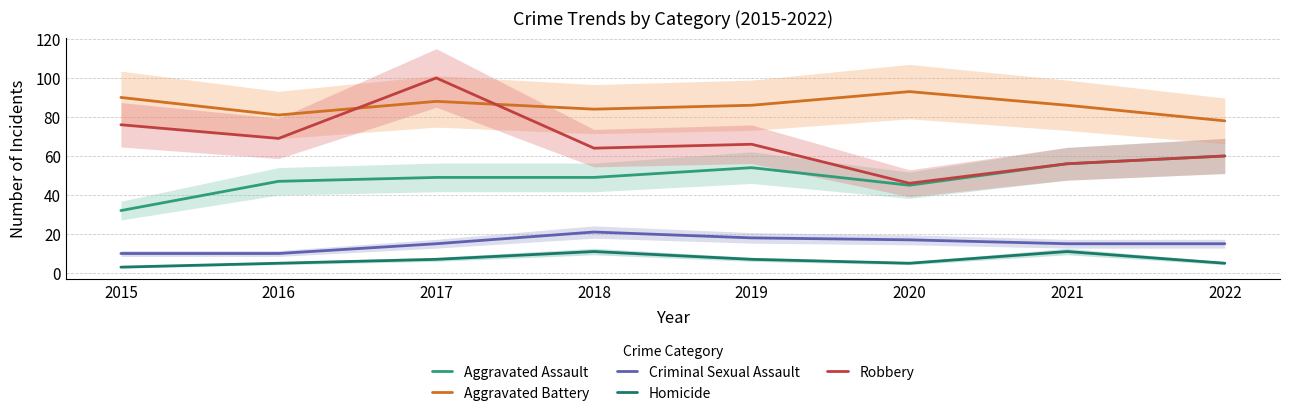

What is the sum of all Homicide values?

54